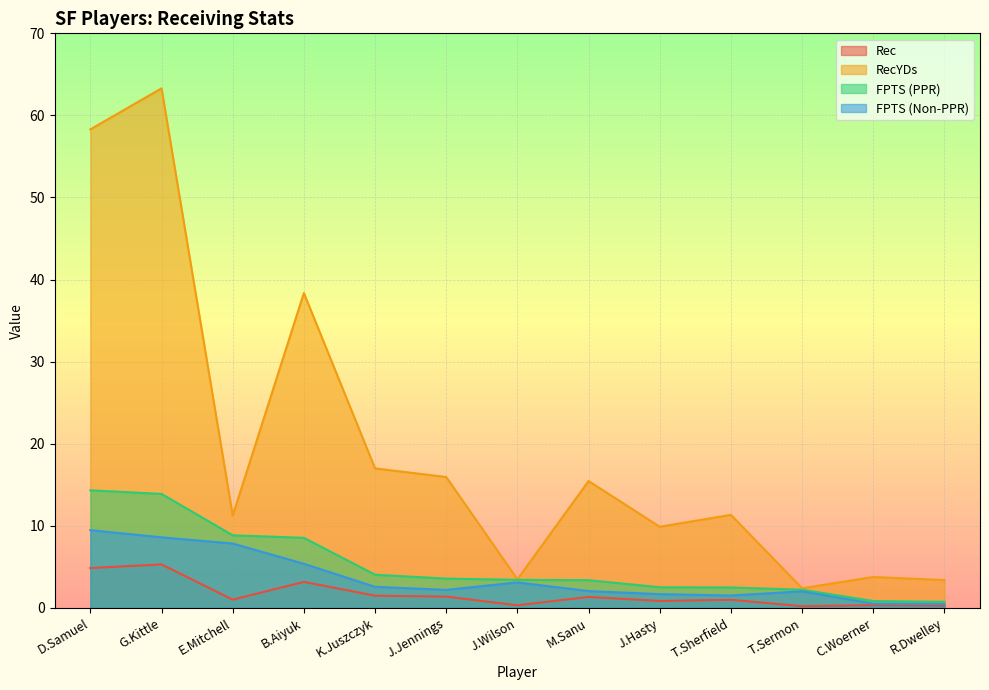

How many data points in Rec are less than 1?

6